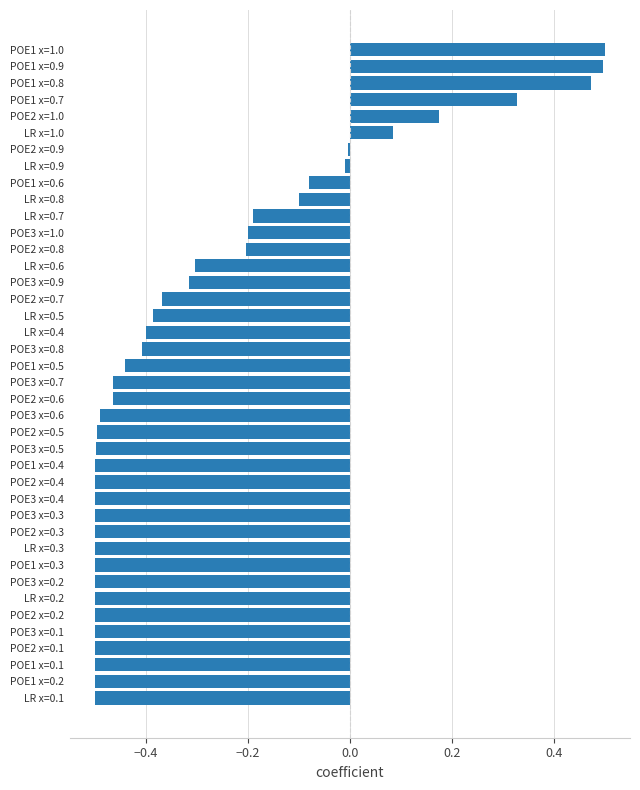

Which has a higher value, POE1 x=0.7 or POE2 x=0.1?

POE1 x=0.7